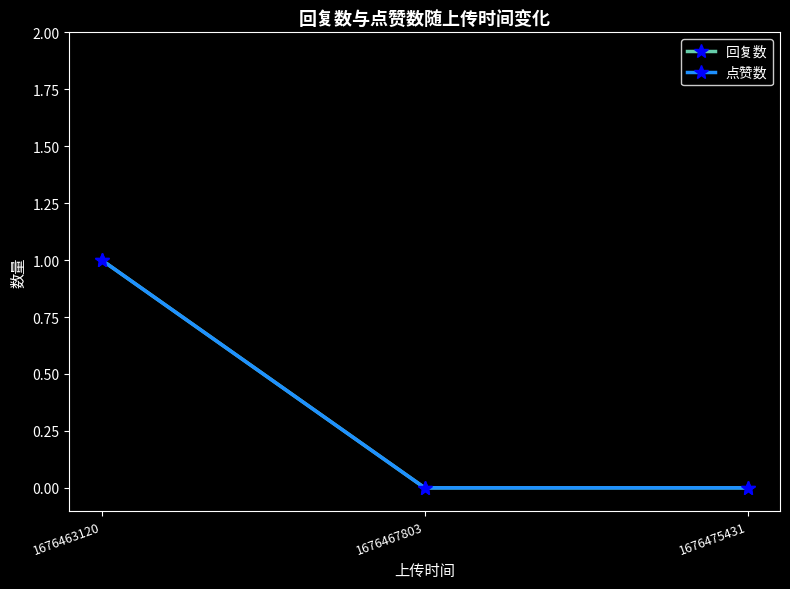

At how many categories does at least one series exceed 0?

1